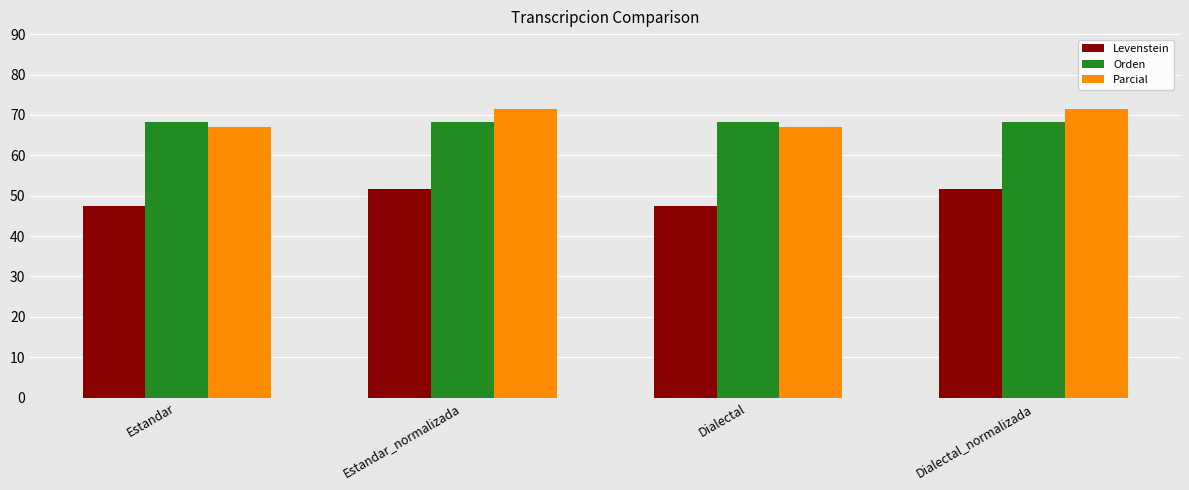

What is the maximum value shown in the chart?

71.5